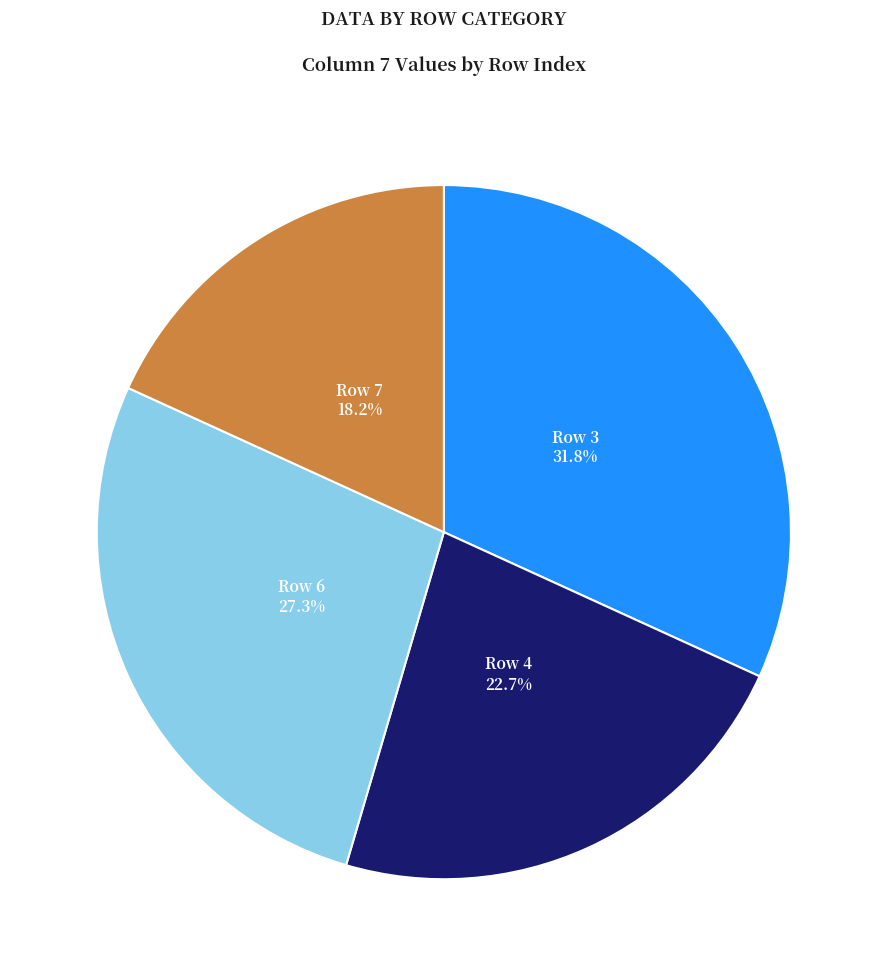

Which category has the biggest portion of the pie?

Row 3